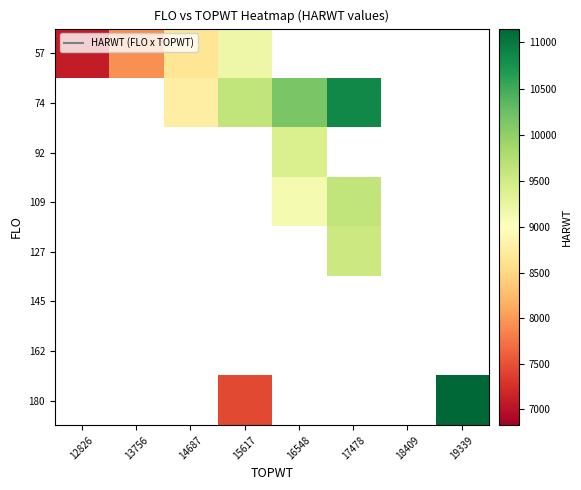

Between 14687 and 13756, which is larger?

14687